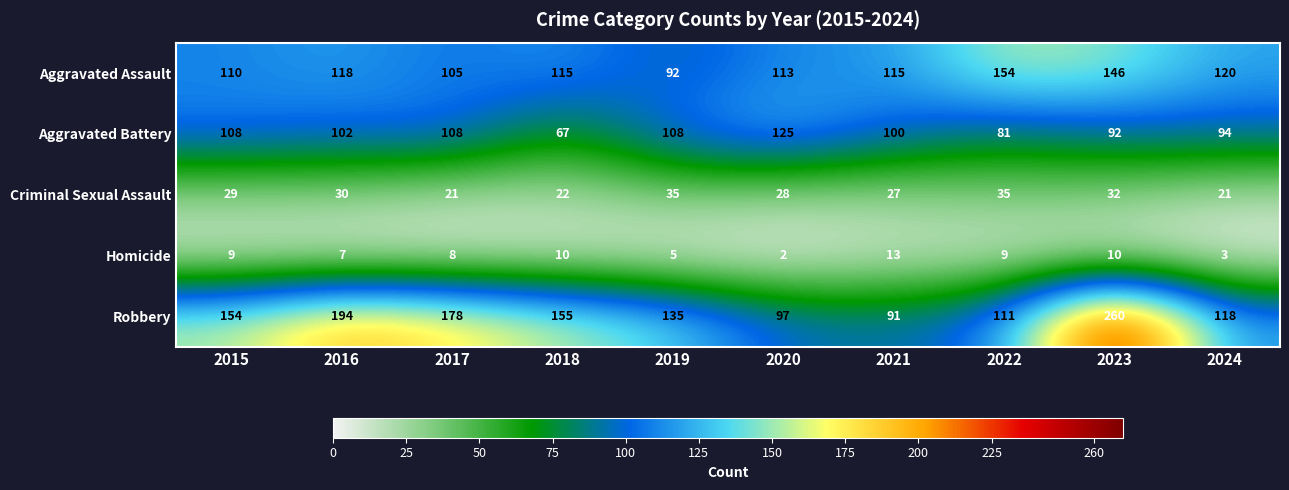

What is the difference between the Robbery values at 2018 and 2019?

20